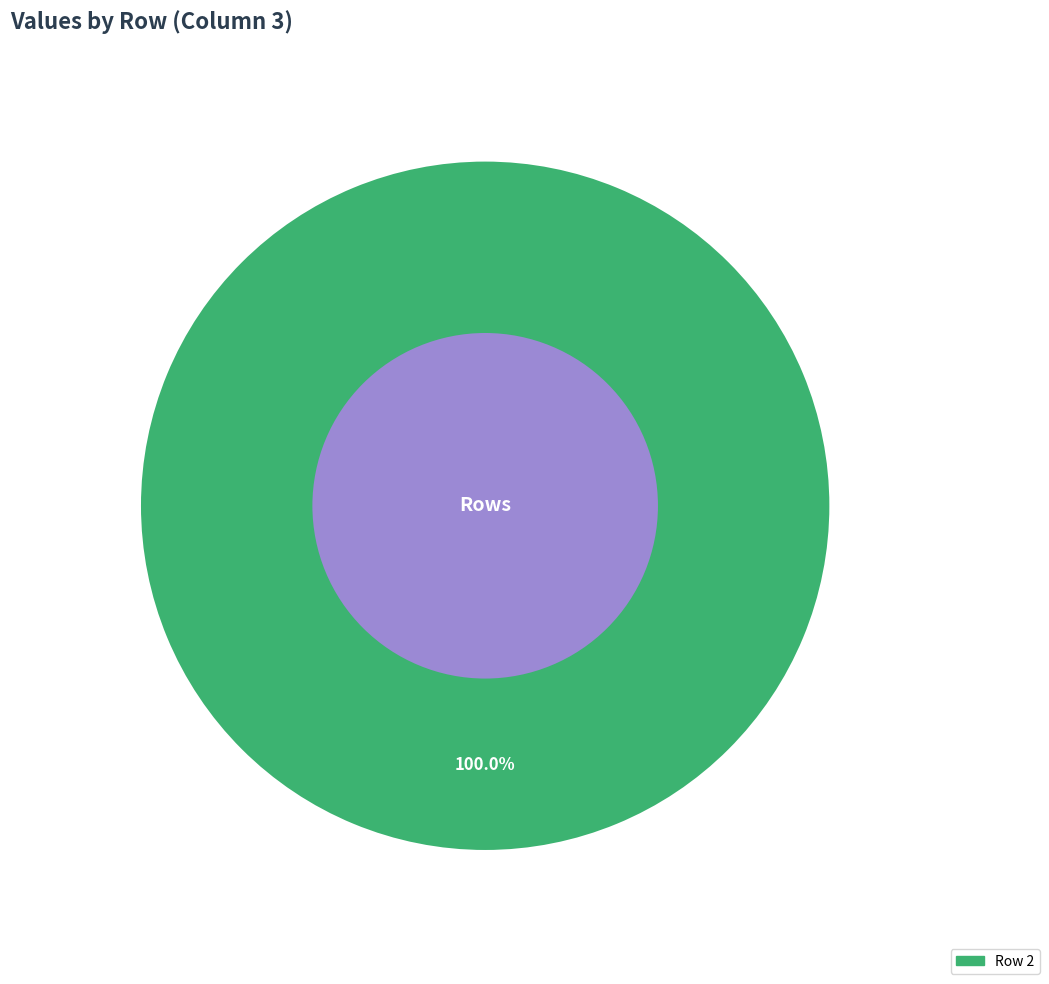

Rank the categories by value from highest to lowest.

2